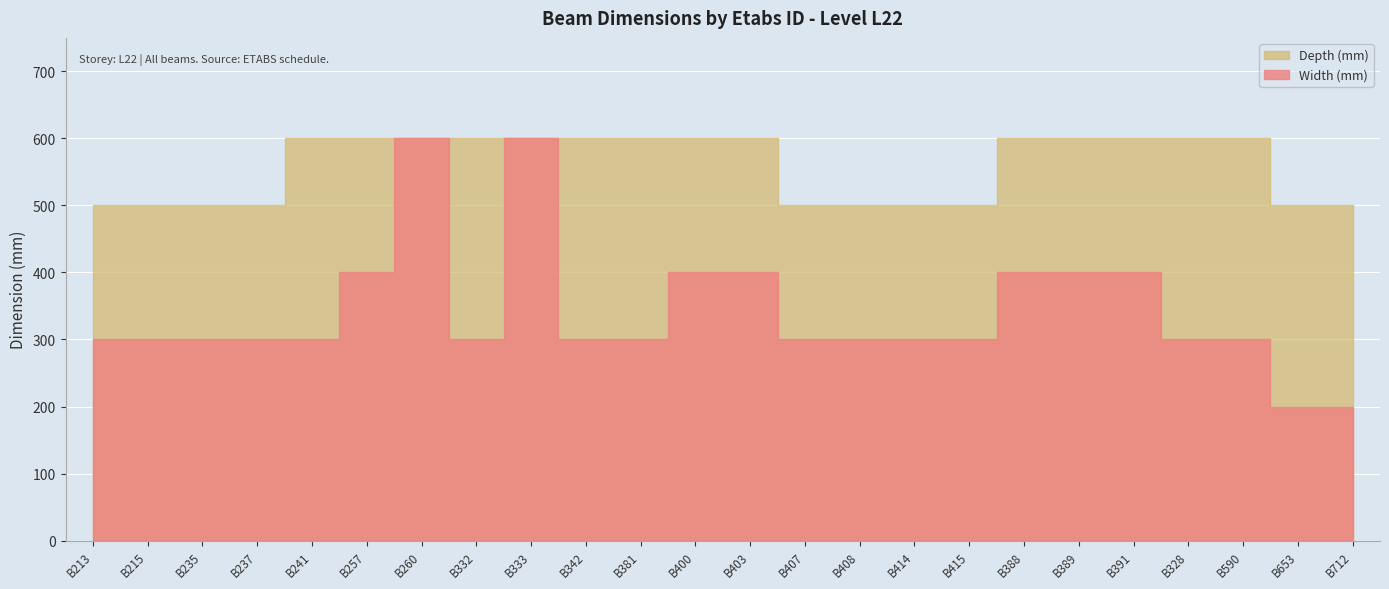

What is the average value of the Width (mm) series?

342